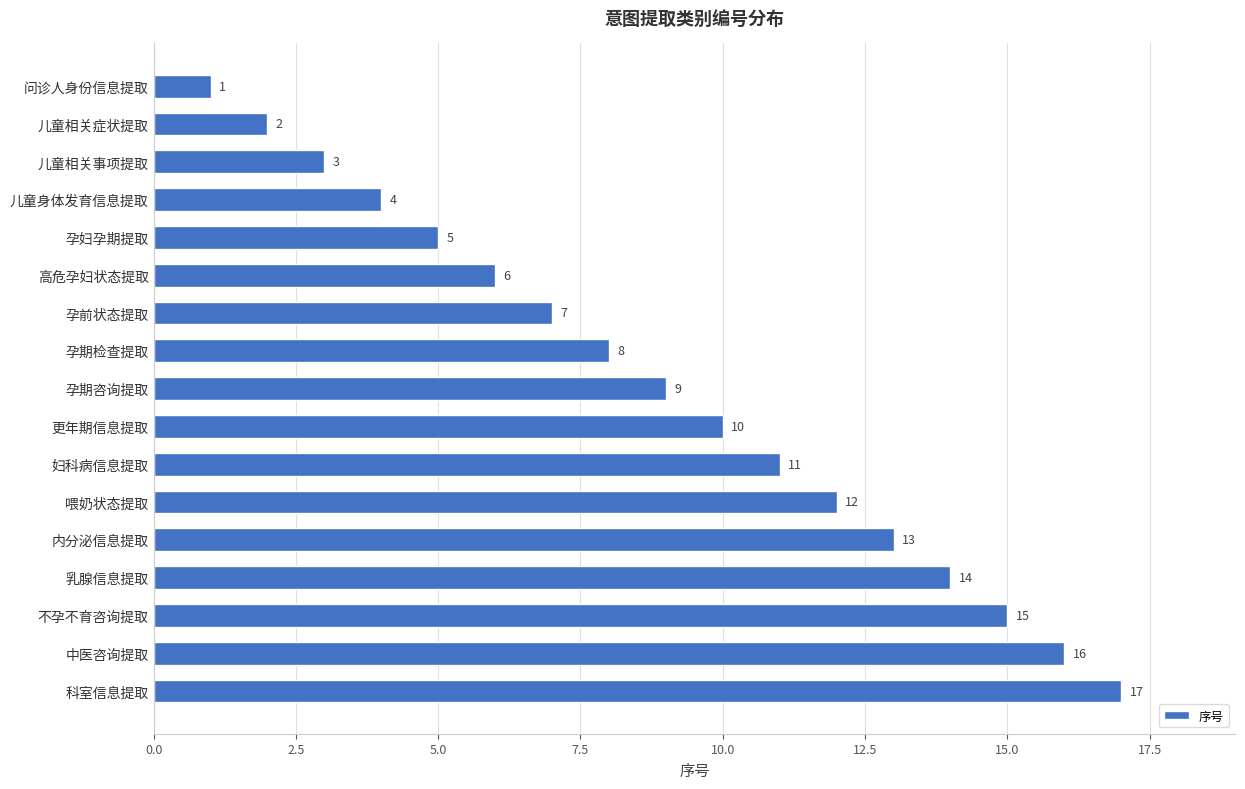

Between 乳腺信息提取 and 儿童相关事项提取, which is larger?

乳腺信息提取